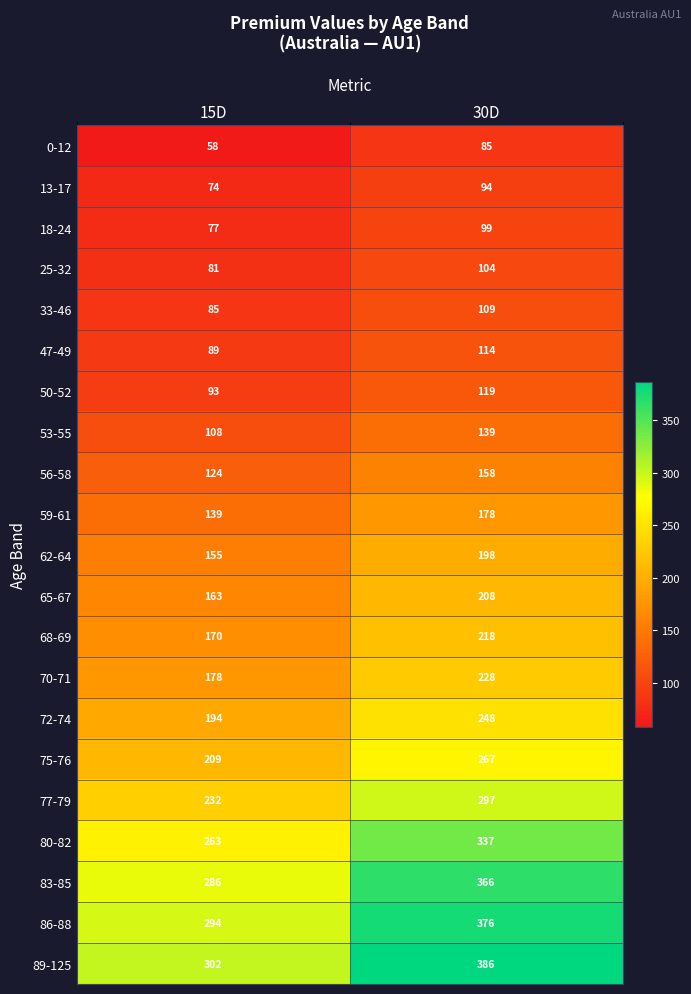

What is the spread (max minus min) of values at 15D?

244